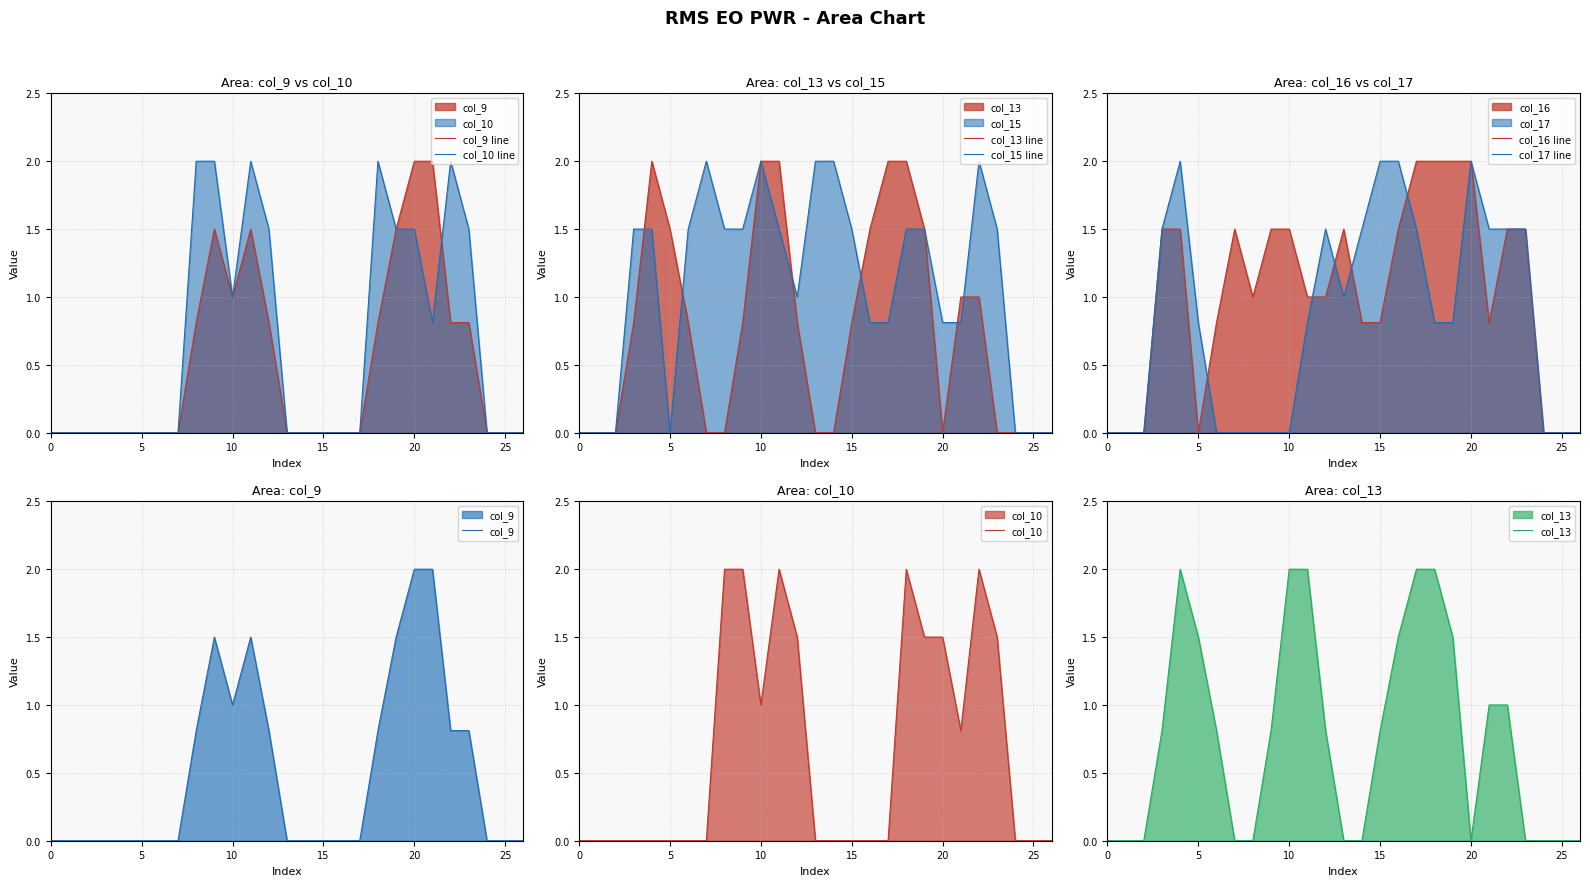

At which category does col_9 reach its first local valley?

10